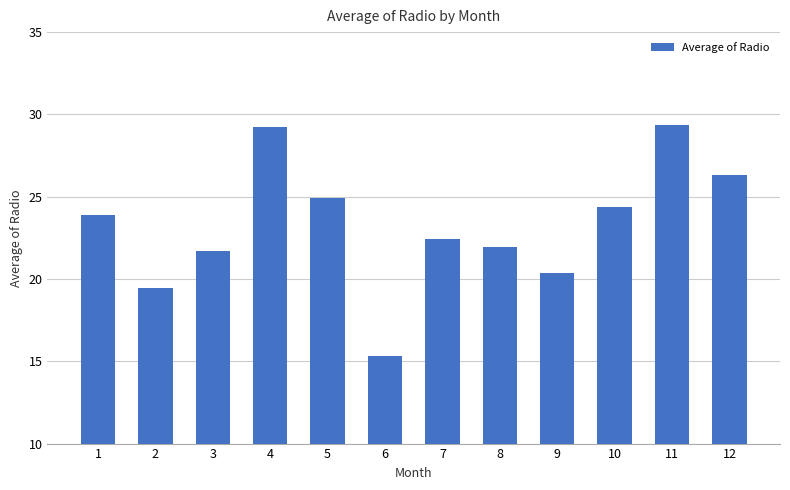

How many series are shown in this chart?

1